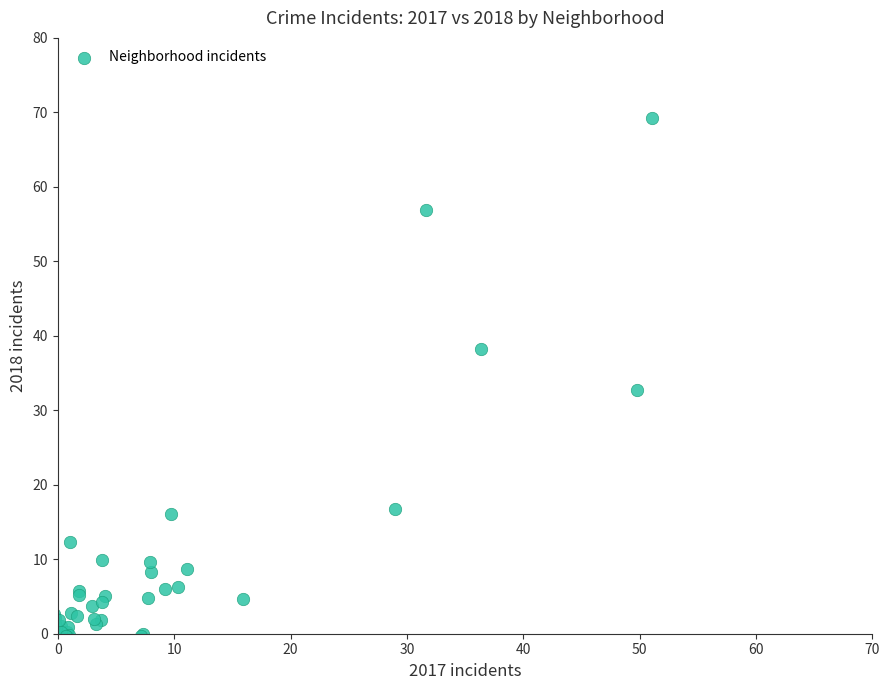

What Y value in the scatter plot is closest to 34?

32.7